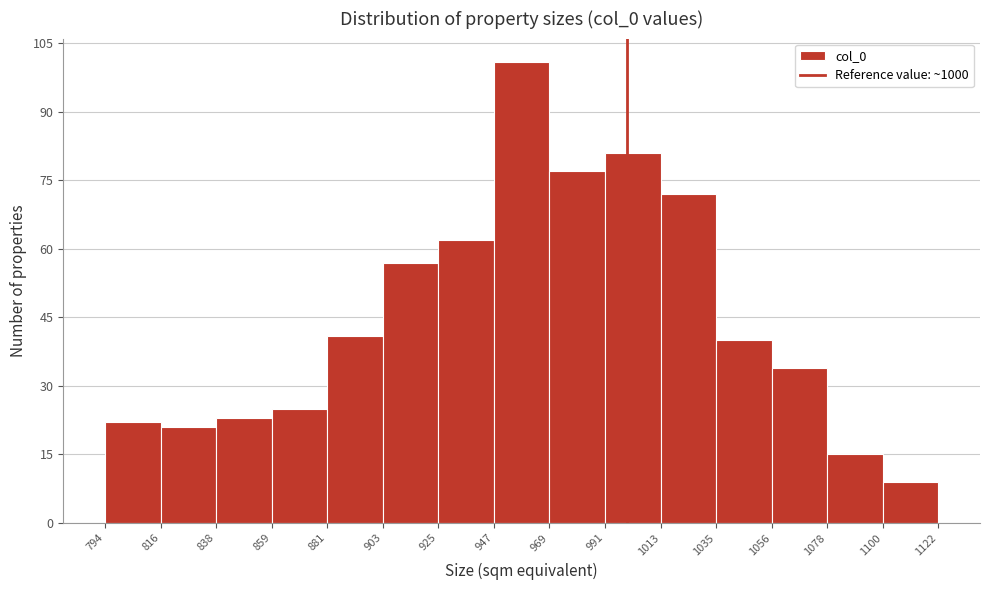

Which range on the x-axis has the tallest bar?

947 to 969